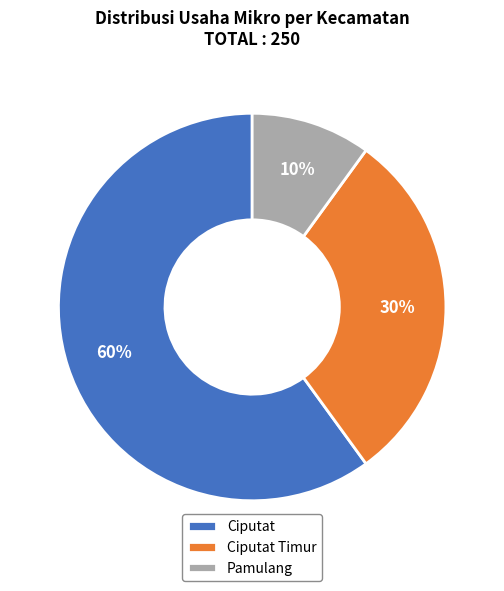

Approximately how many times larger is the value at Ciputat Timur compared to Ciputat?

0.5